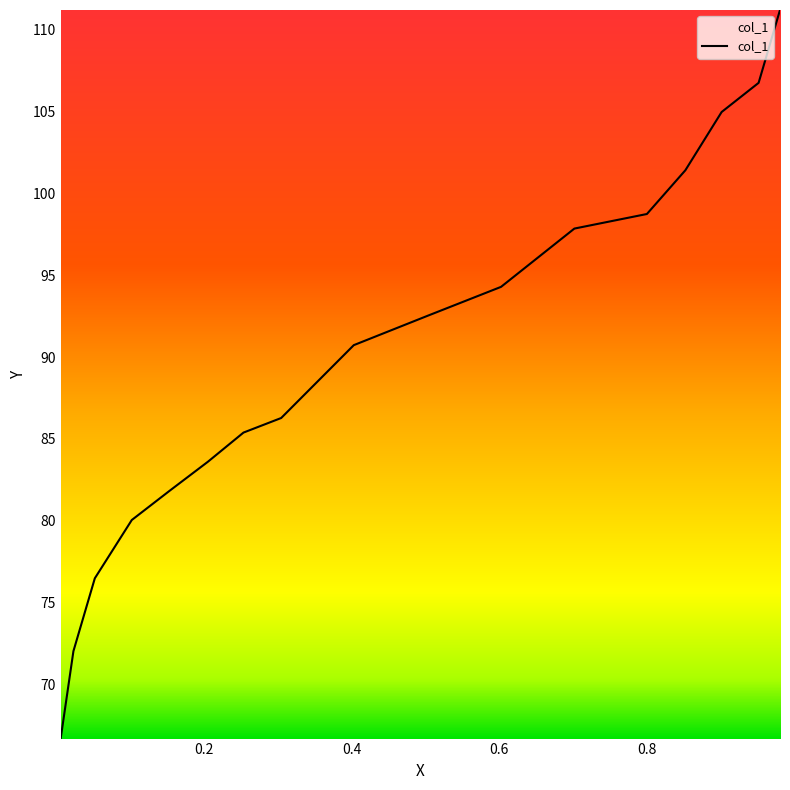

Count the number of values greater than 90.

9